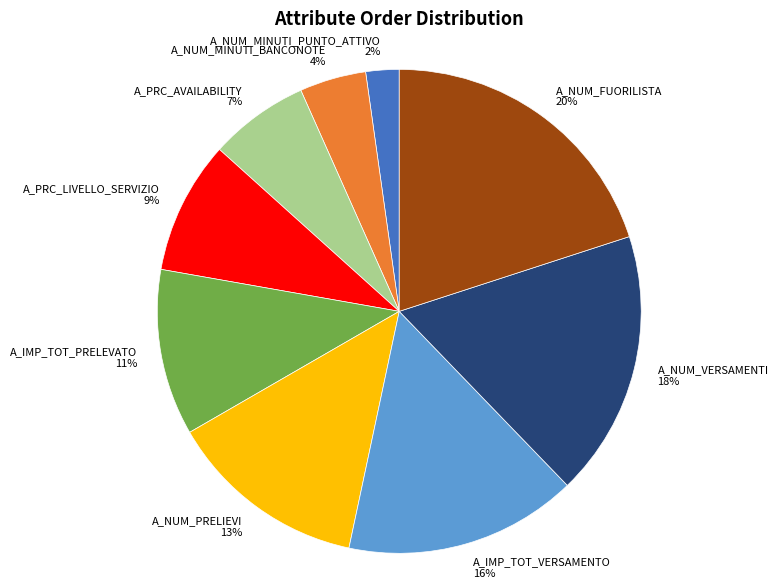

Do A_NUM_VERSAMENTI and A_IMP_TOT_PRELEVATO together represent more than half of the pie?

No